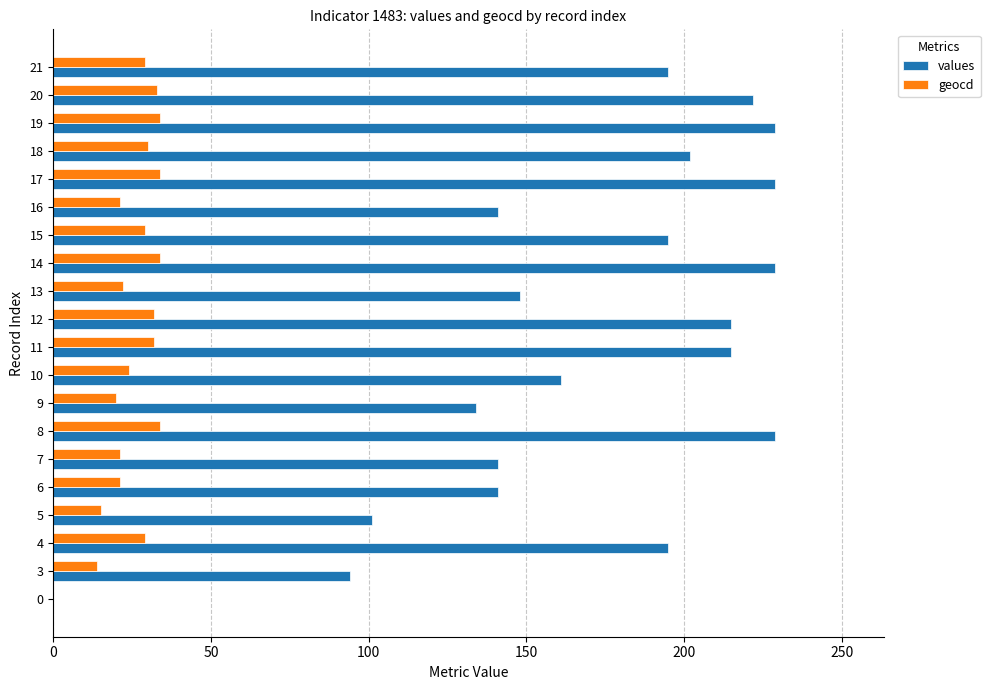

What is the approximate value of values at 9?

134